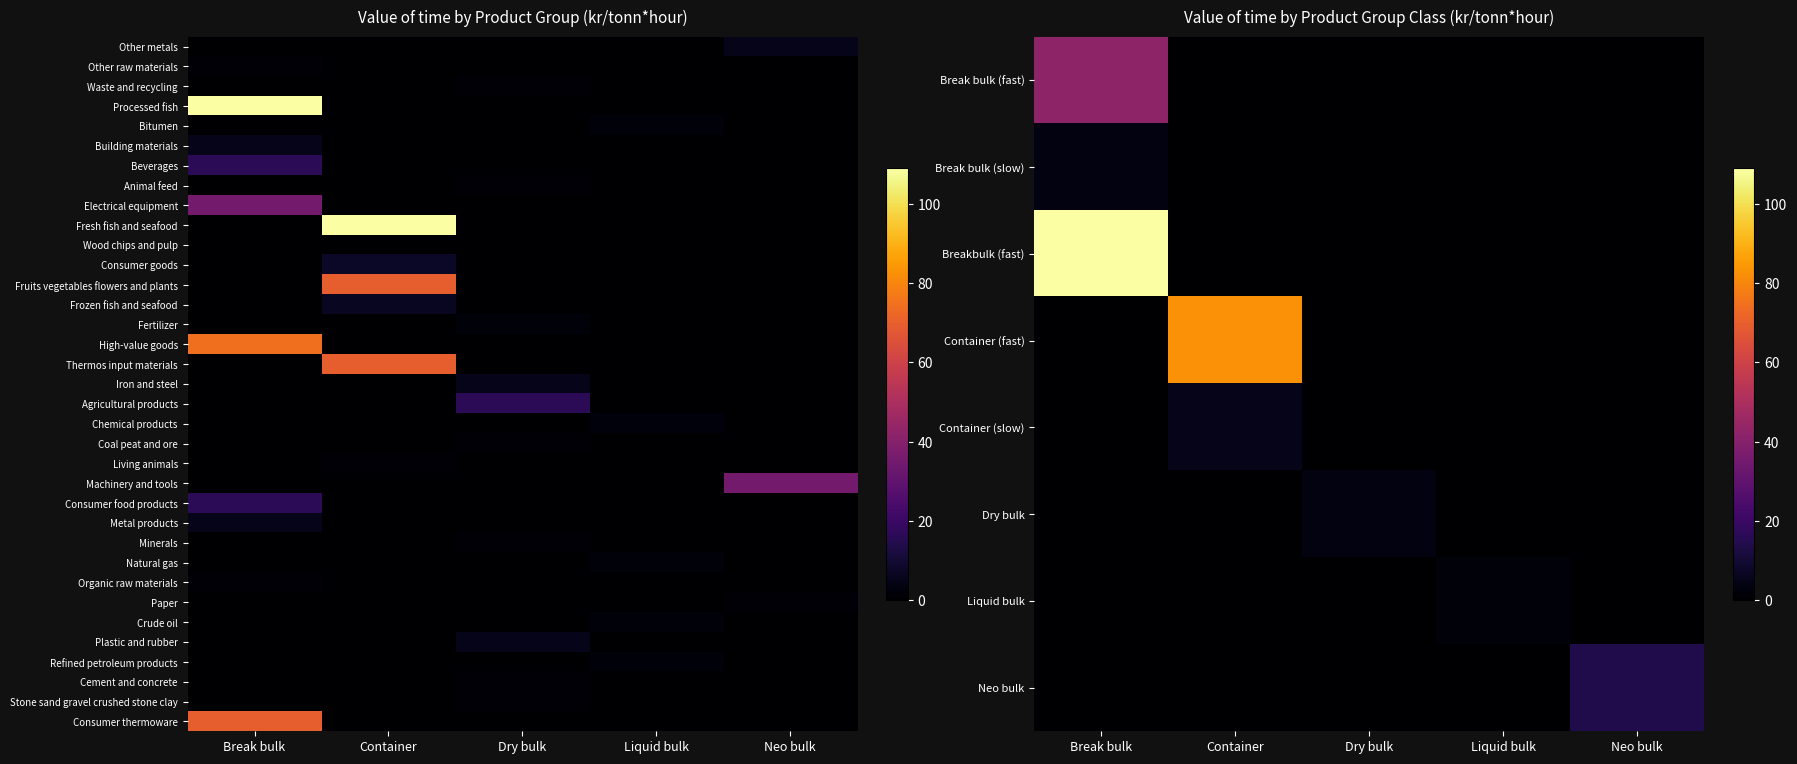

Is it true that Wood chips and pulp equals 0.4 at Dry bulk?

True